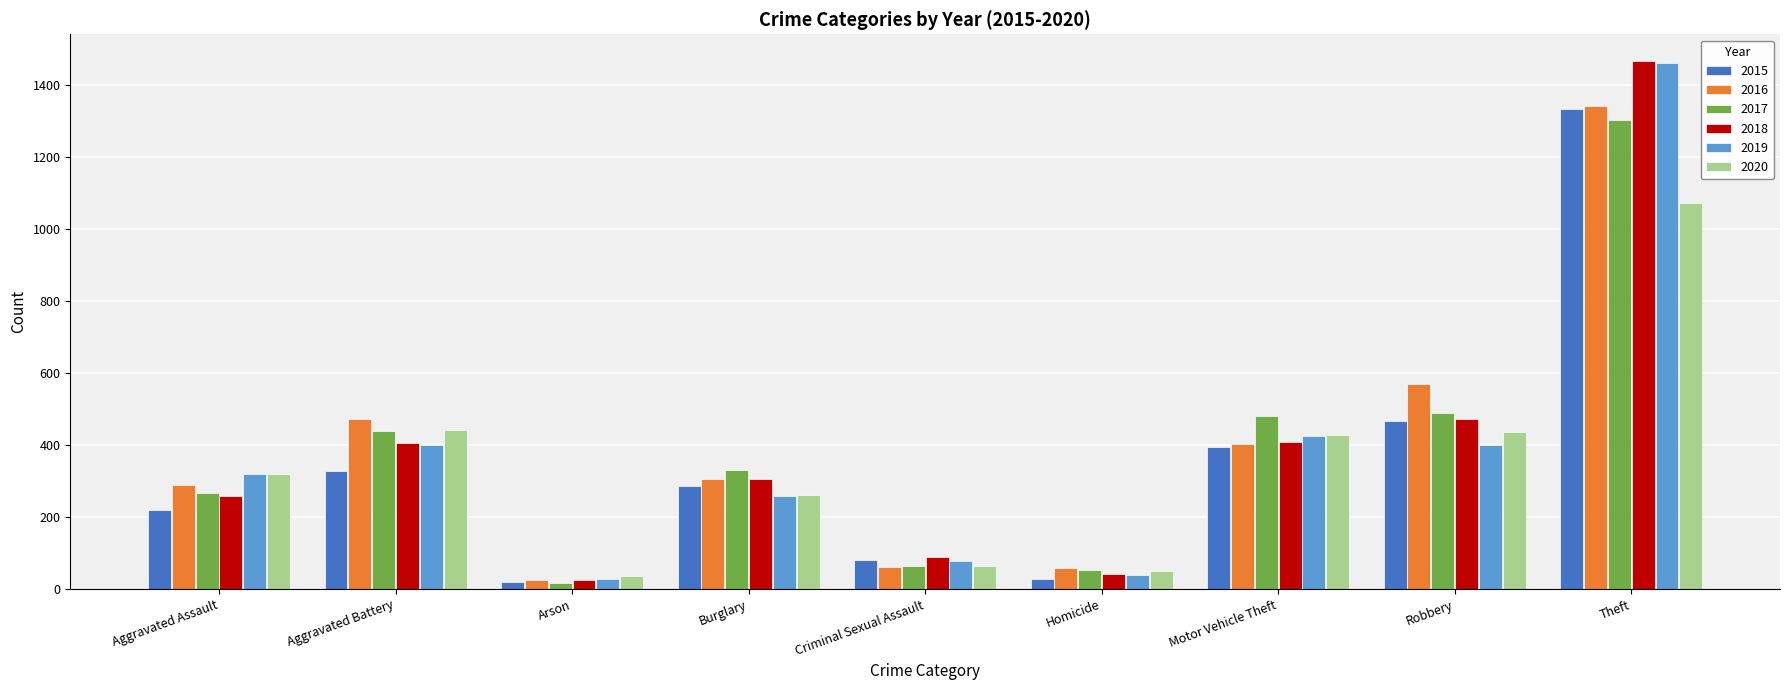

What is the greatest value displayed?

1468